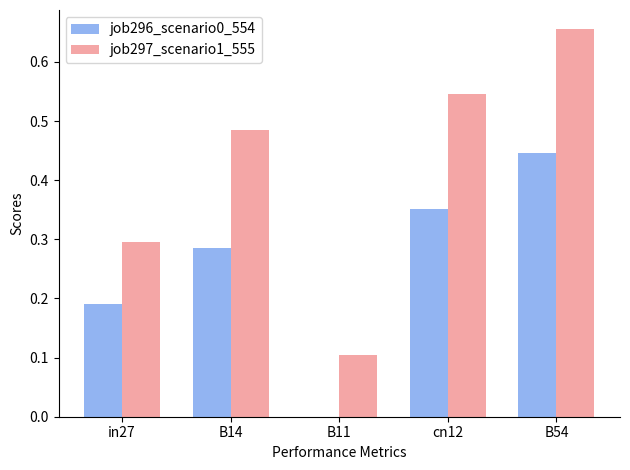

Which category has the highest value in the job297_scenario1_555 series?

B54